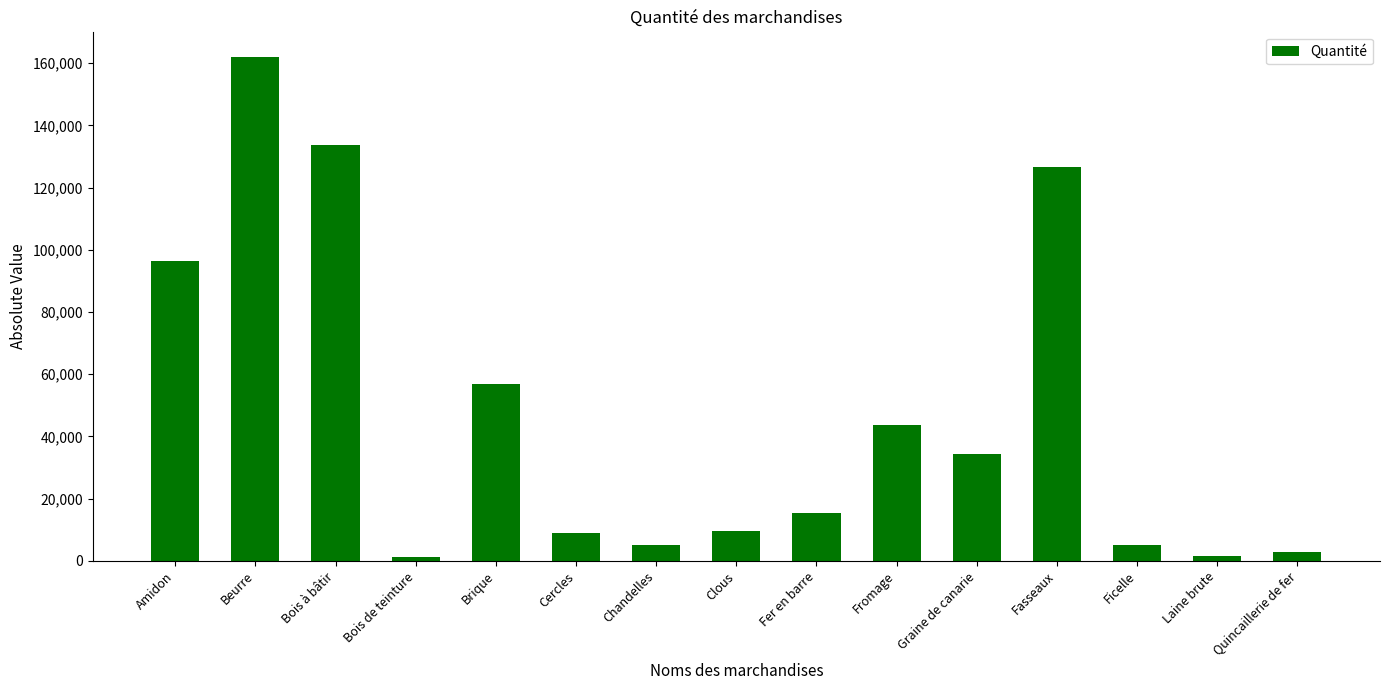

What is the smallest value displayed?

1200